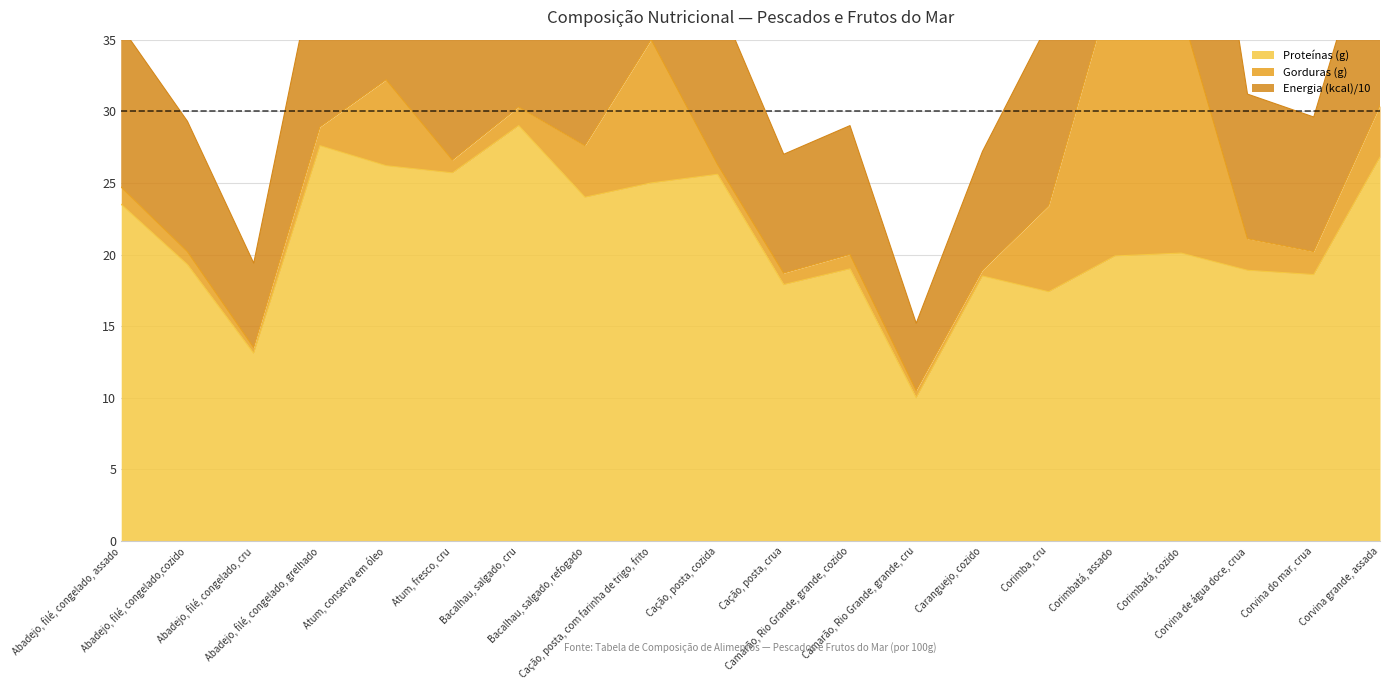

True or false: Proteínas (g) and Energia (kcal)/10 cross at least once.

False